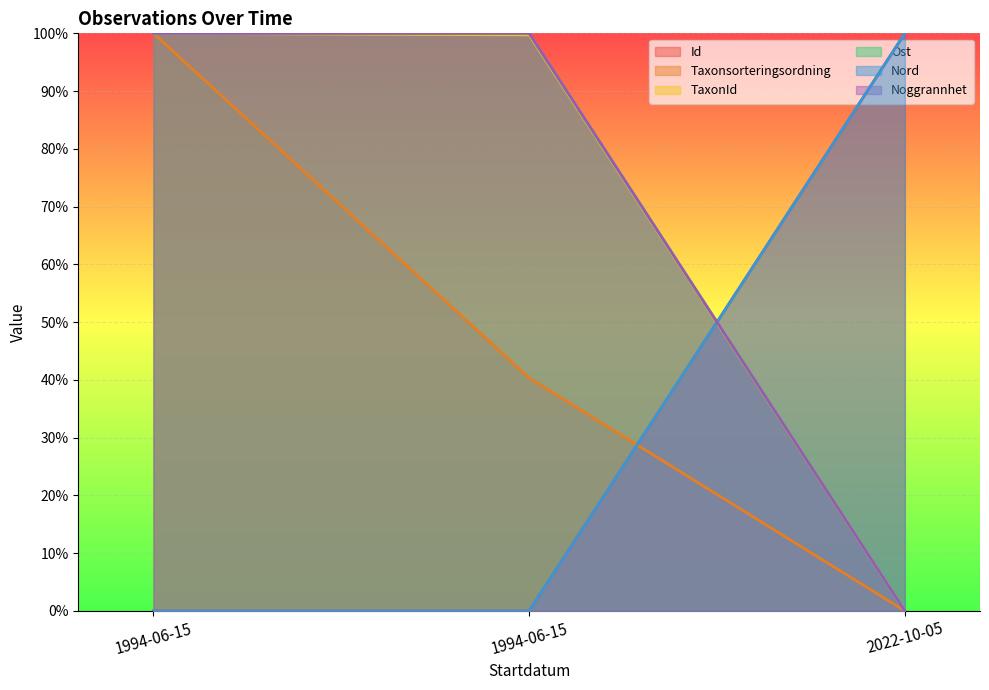

The Nord series shows 153.7 at 1994-06-15. True or false?

False